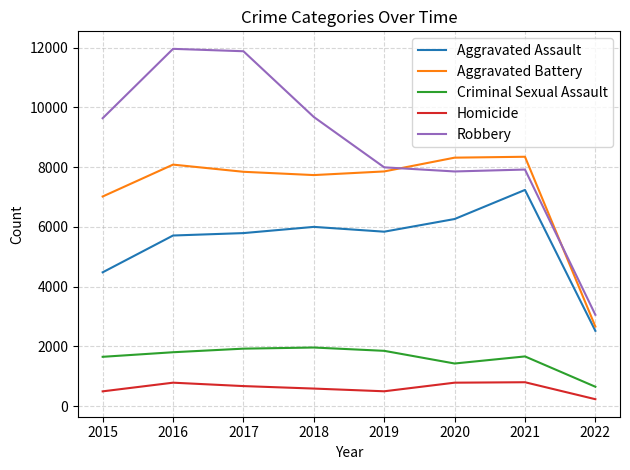

Rank the series at 2016 from highest to lowest value.

Robbery, Aggravated Battery, Aggravated Assault, Criminal Sexual Assault, Homicide